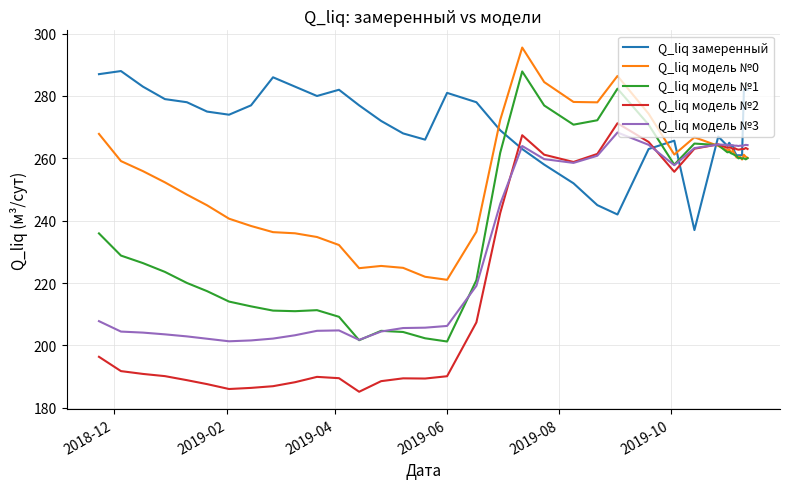

What is the lowest value of the Q_liq замеренный series?

237.0